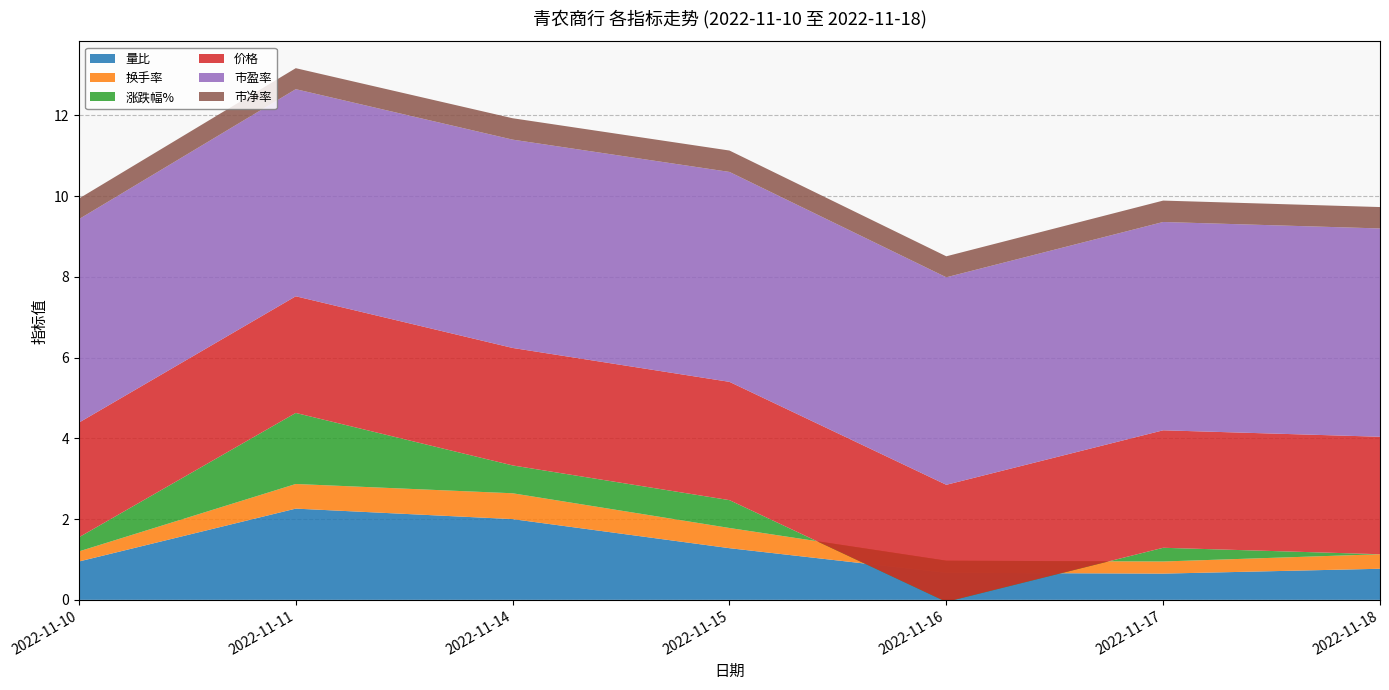

Reading left to right, list all the values displayed in this chart.

量比: 2022-11-10=0.9	2022-11-11=2.3	2022-11-14=2.0	2022-11-15=1.3	2022-11-16=0.7	2022-11-17=0.7	2022-11-18=0.8
换手率: 2022-11-10=0.2	2022-11-11=0.6	2022-11-14=0.6	2022-11-15=0.5	2022-11-16=0.3	2022-11-17=0.3	2022-11-18=0.4
涨跌幅%: 2022-11-10=0.3	2022-11-11=1.8	2022-11-14=0.7	2022-11-15=0.7	2022-11-16=-1.0	2022-11-17=0.3	2022-11-18=0.0
价格: 2022-11-10=2.8	2022-11-11=2.9	2022-11-14=2.9	2022-11-15=2.9	2022-11-16=2.9	2022-11-17=2.9	2022-11-18=2.9
市盈率: 2022-11-10=5.0	2022-11-11=5.1	2022-11-14=5.2	2022-11-15=5.2	2022-11-16=5.1	2022-11-17=5.2	2022-11-18=5.2
市净率: 2022-11-10=0.5	2022-11-11=0.5	2022-11-14=0.5	2022-11-15=0.5	2022-11-16=0.5	2022-11-17=0.5	2022-11-18=0.5